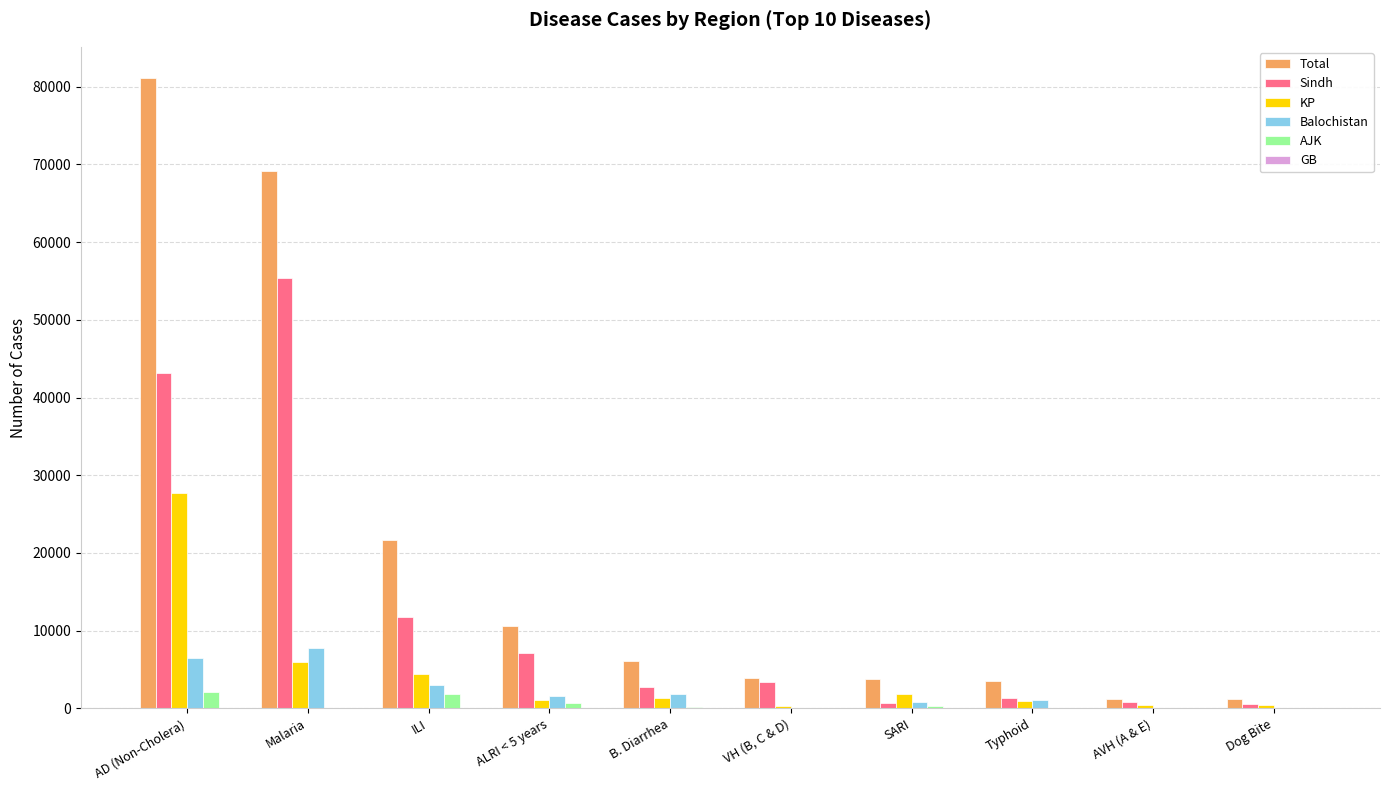

Count the number of categories in the chart.

10